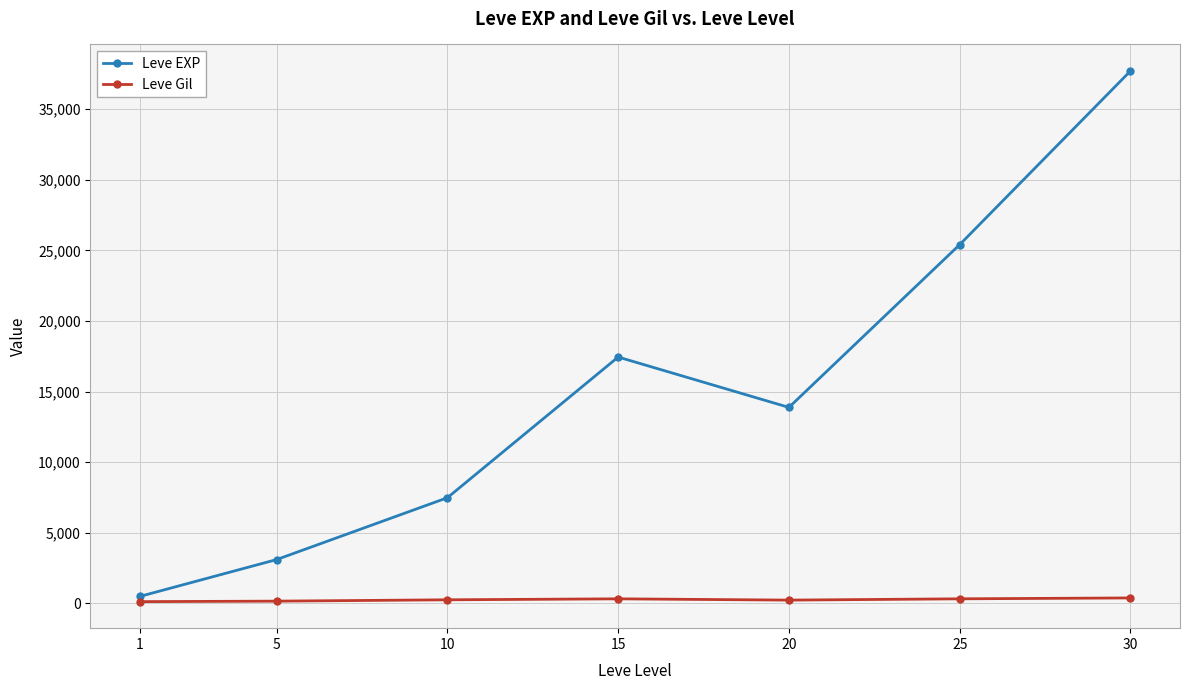

Which series has the widest spread of values?

Leve EXP